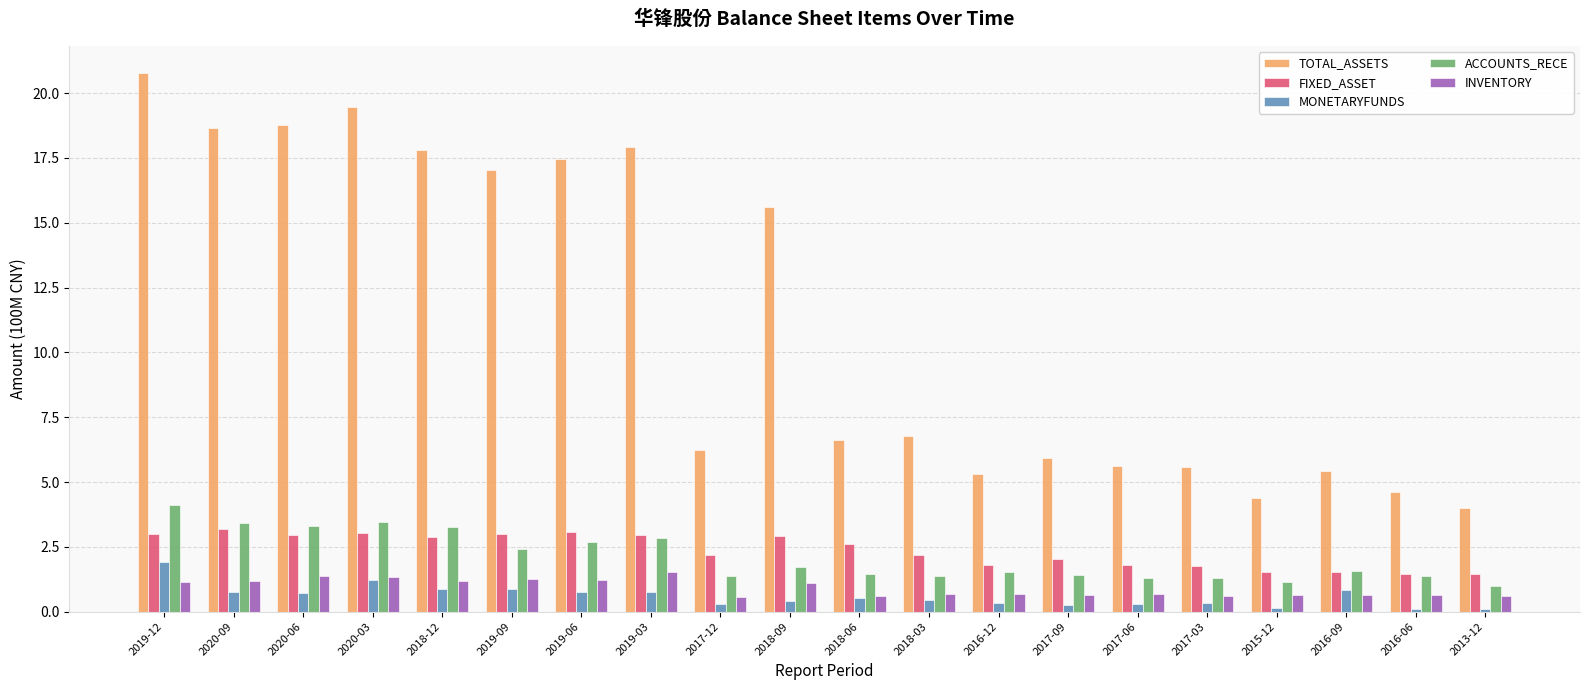

What is the highest value of the MONETARYFUNDS series?

1.9